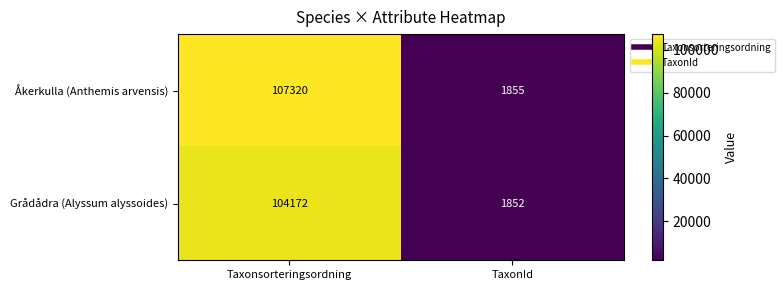

At which category does the chart reach its peak across all series?

Taxonsorteringsordning